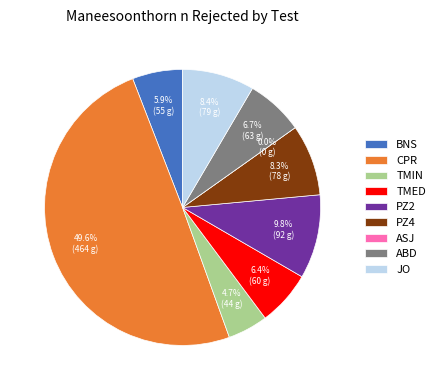

The JO slice represents 8% of the pie. True or false?

True